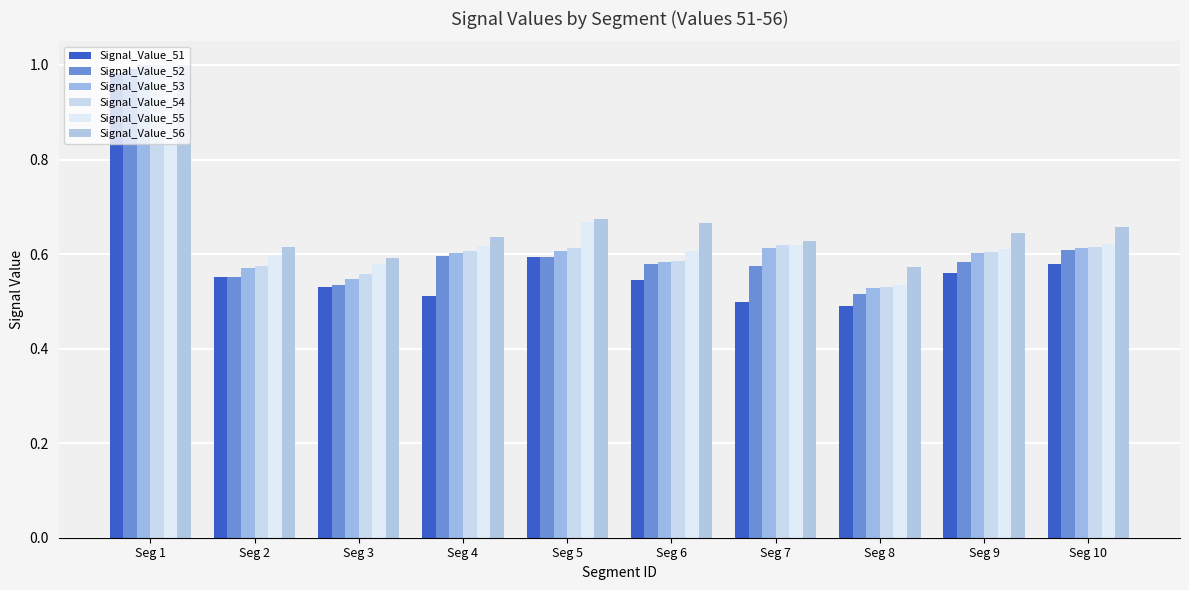

What are all the series names shown in the legend?

Signal_Value_51, Signal_Value_52, Signal_Value_53, Signal_Value_54, Signal_Value_55, Signal_Value_56